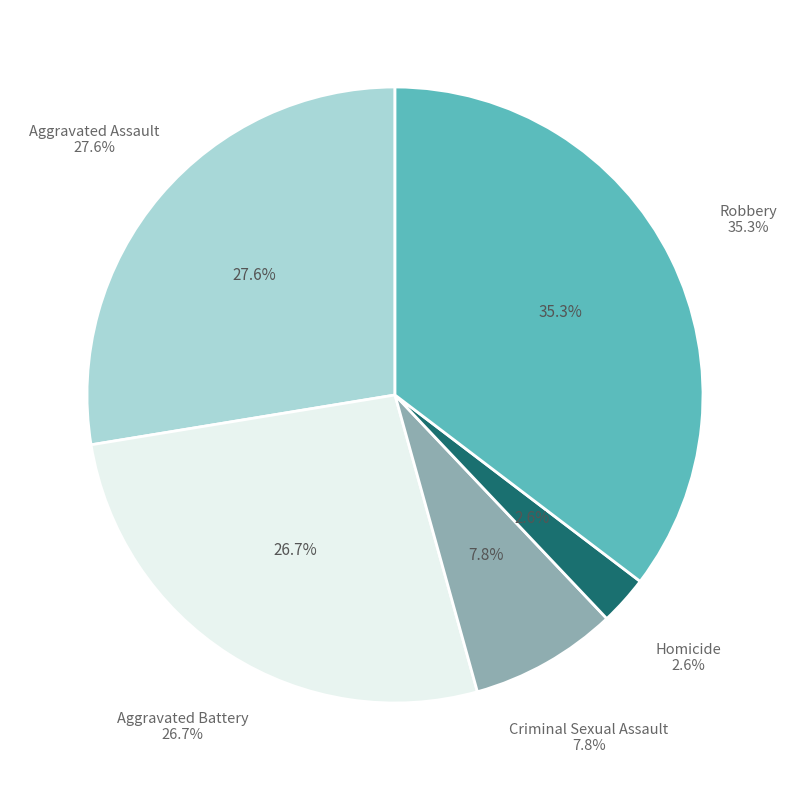

Is there a majority slice in this chart?

No